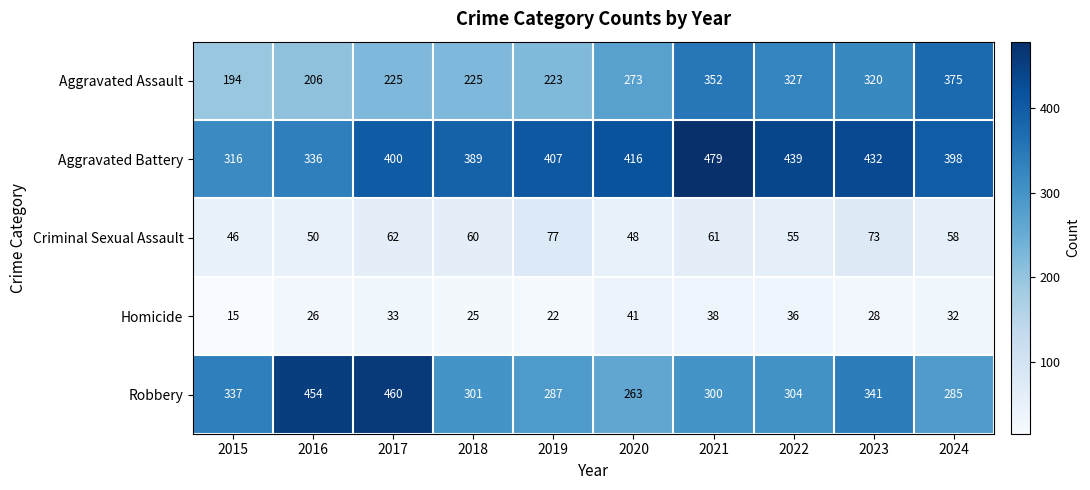

What is the total value across all series at 2020?

1041